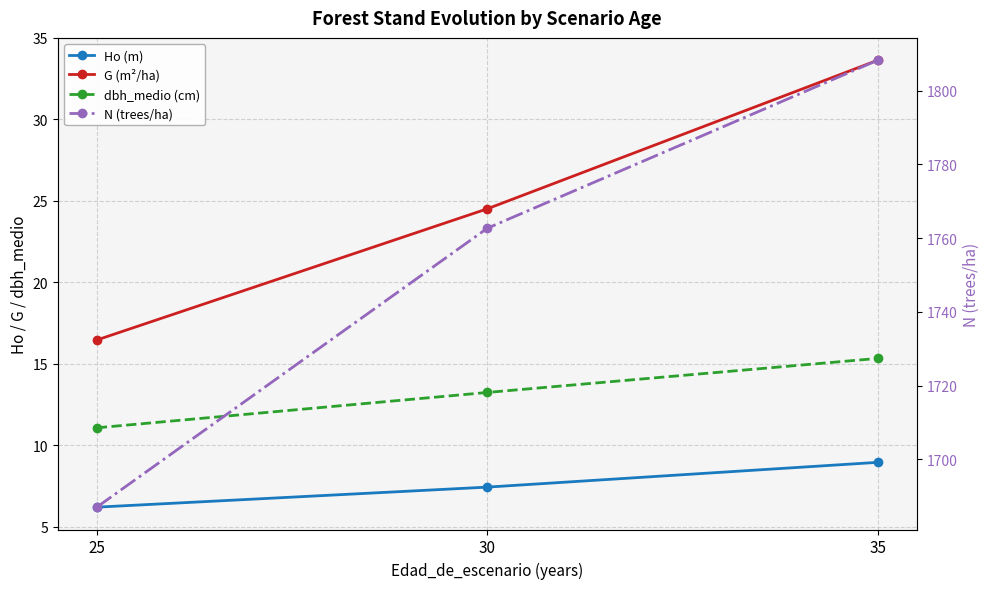

The value of G (m²/ha) at 35 is 33.6. True or false?

True